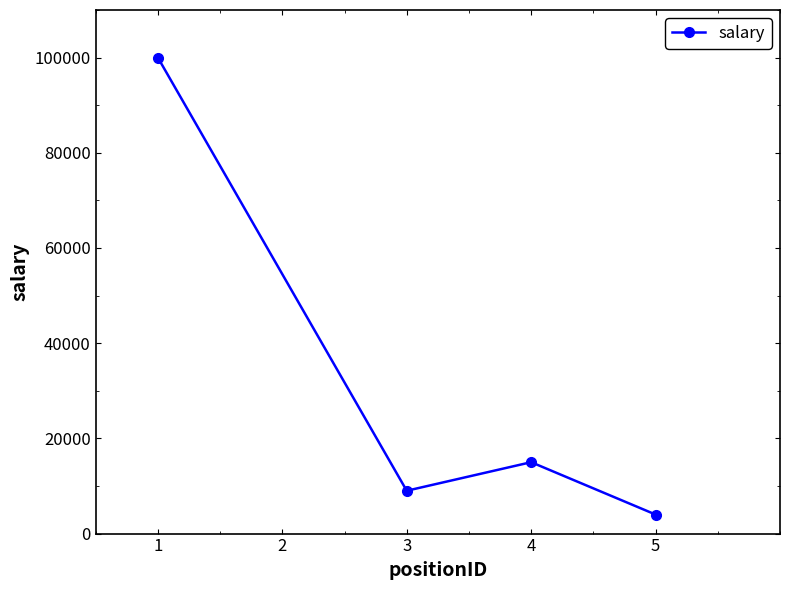

What is the difference between the values at 3 and 1?

91000